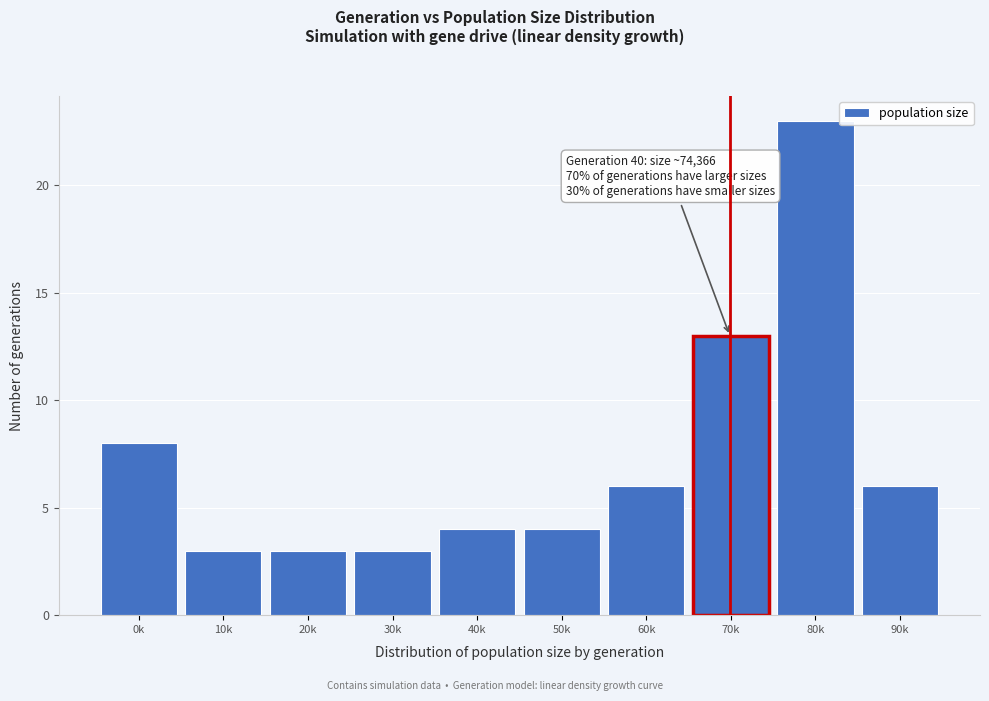

Reading left to right, extract all data points from this chart.

0k=8	10k=3	20k=3	30k=3	40k=4	50k=4	60k=6	70k=13	80k=23	90k=6